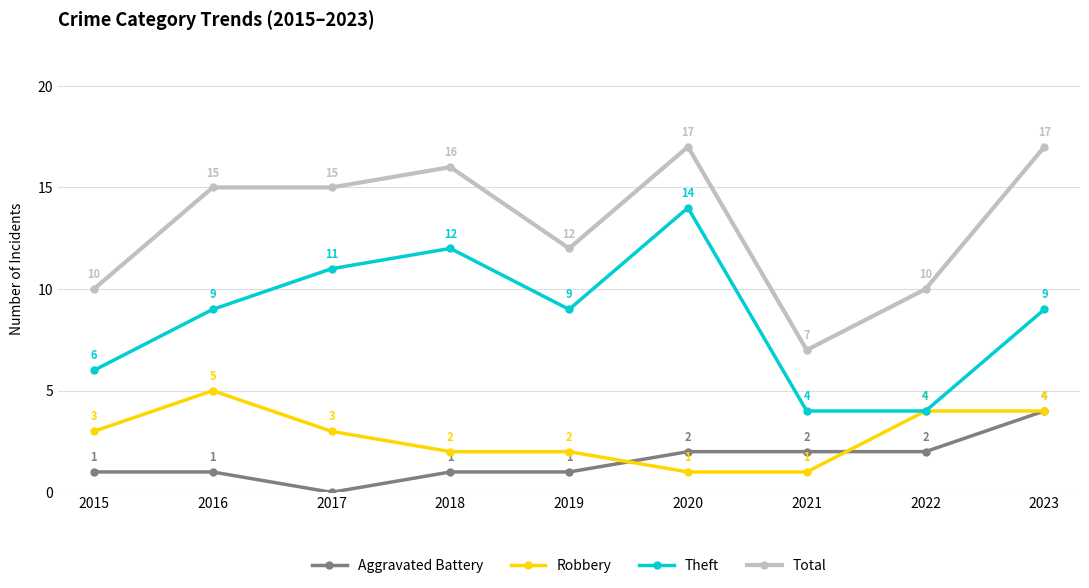

What is the approximate value of Theft at 2022?

4